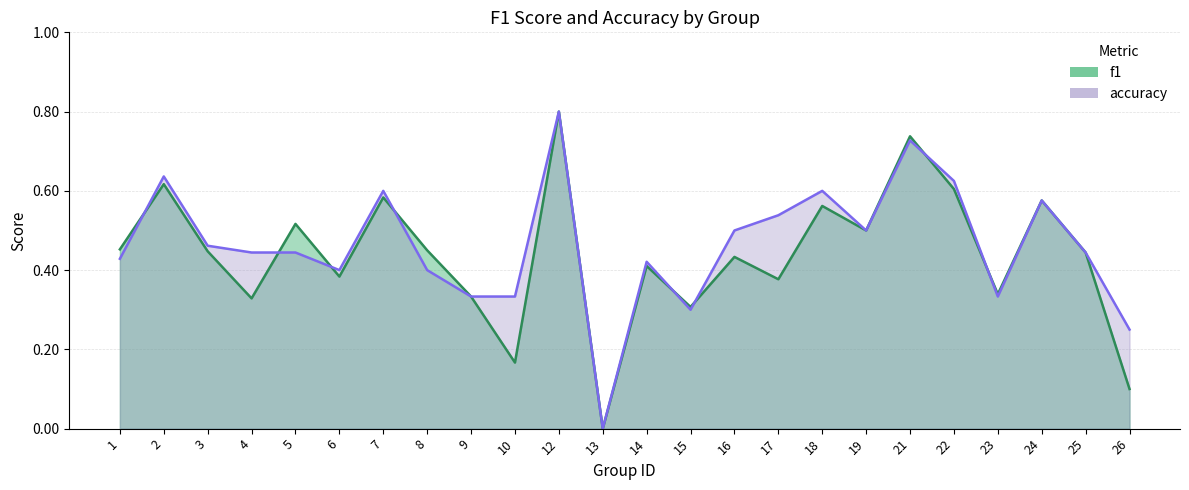

Rank the categories by accuracy value from lowest to highest.

13, 26, 15, 9, 10, 23, 6, 8, 14, 1, 4, 5, 25, 3, 16, 19, 17, 24, 7, 18, 22, 2, 21, 12